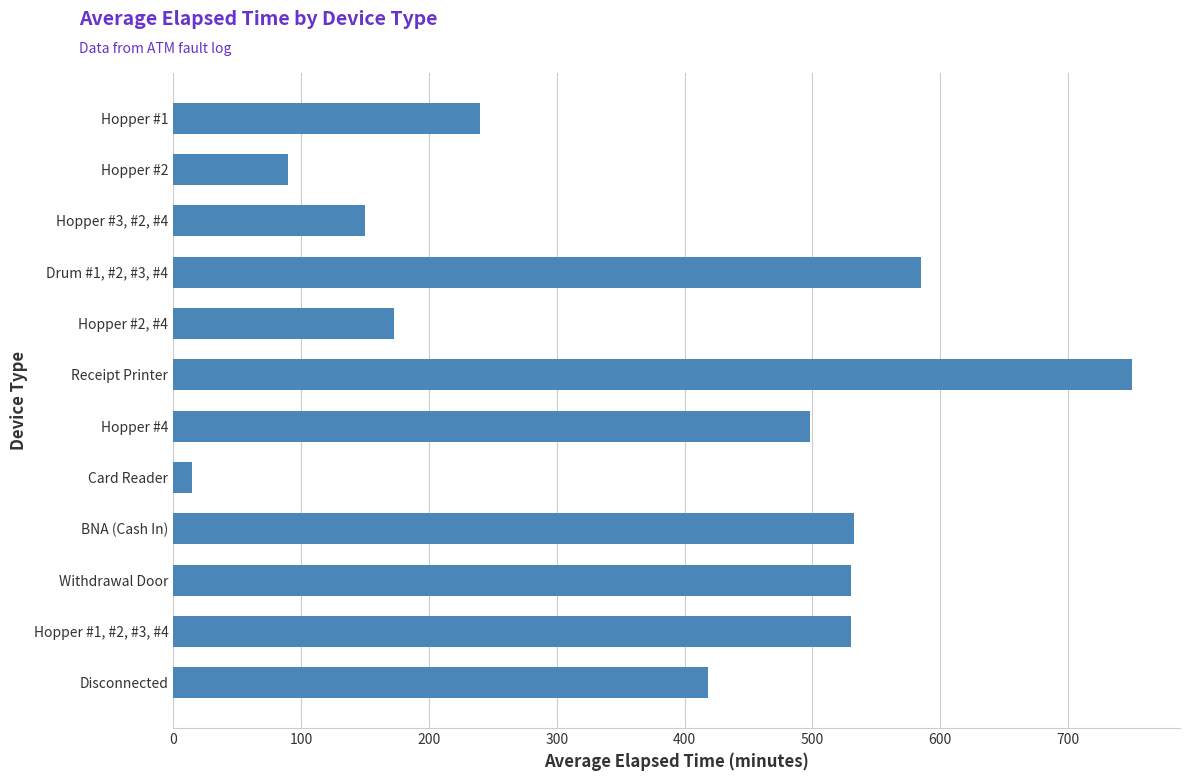

Is it true that the value at Drum #1, #2, #3, #4 is 585.0?

True